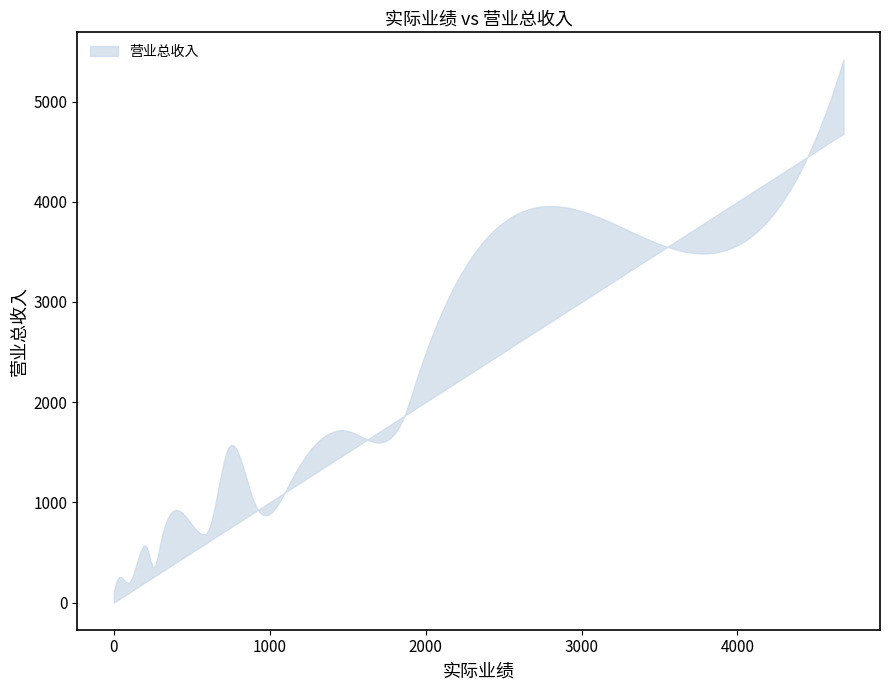

List the series in order of their peak value, highest first.

营业总收入, 实际业绩